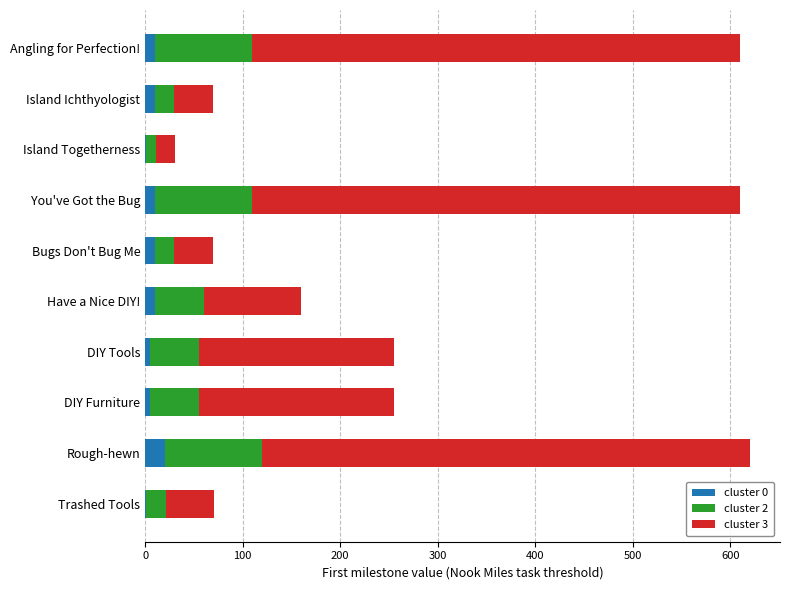

What are all the series names shown in the legend?

cluster 0, cluster 2, cluster 3